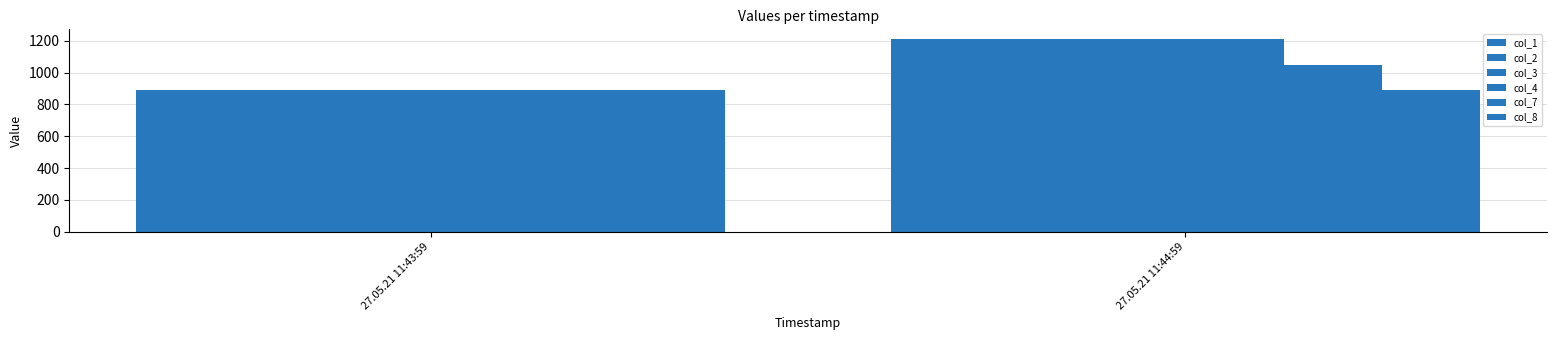

What is the value of the col_3 bar at the 2nd from the left?

1212.3